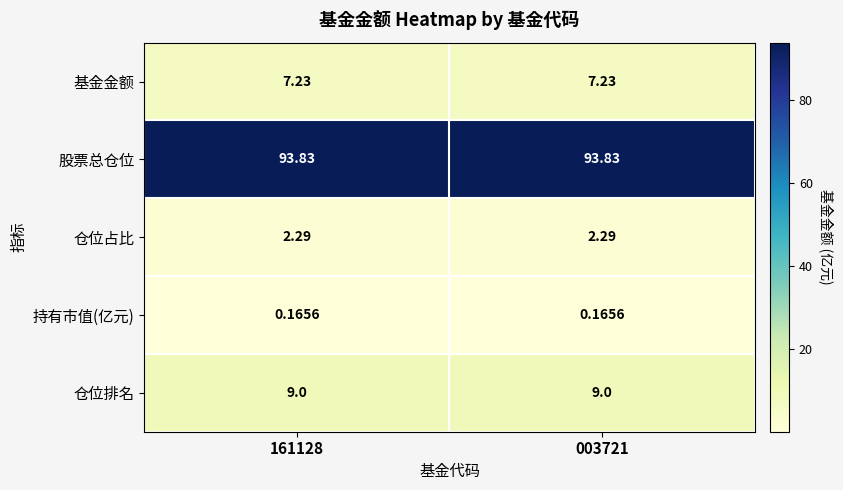

What is the total value across all series at 003721?

112.5